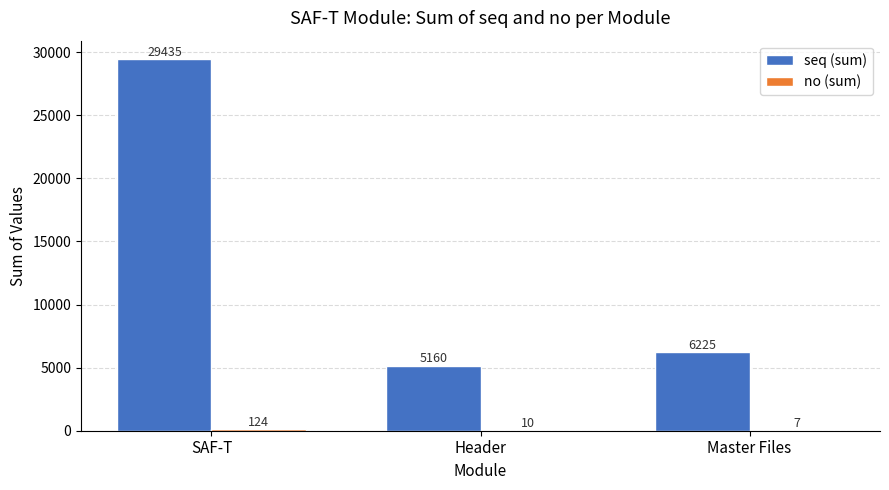

Between SAF-T and Master Files, which series saw the biggest shift?

seq (sum)